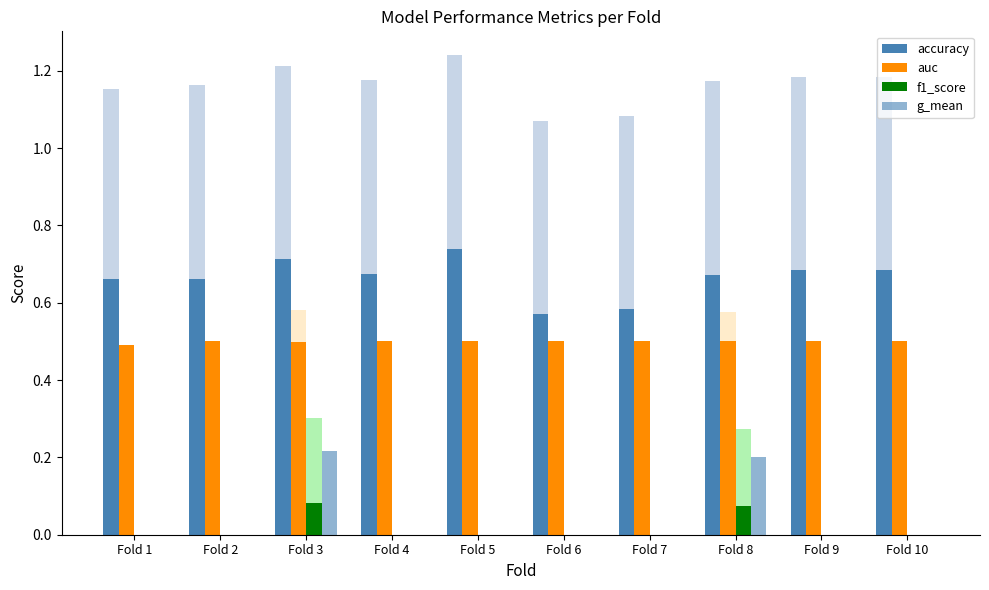

Reading left to right, extract all data points from this chart.

accuracy: 0.7	0.7	0.7	0.7	0.7	0.6	0.6	0.7	0.7	0.7
auc: 0.5	0.5	0.5	0.5	0.5	0.5	0.5	0.5	0.5	0.5
f1_score: 0.0	0.0	0.1	0.0	0.0	0.0	0.0	0.1	0.0	0.0
g_mean: 0.0	0.0	0.2	0.0	0.0	0.0	0.0	0.2	0.0	0.0